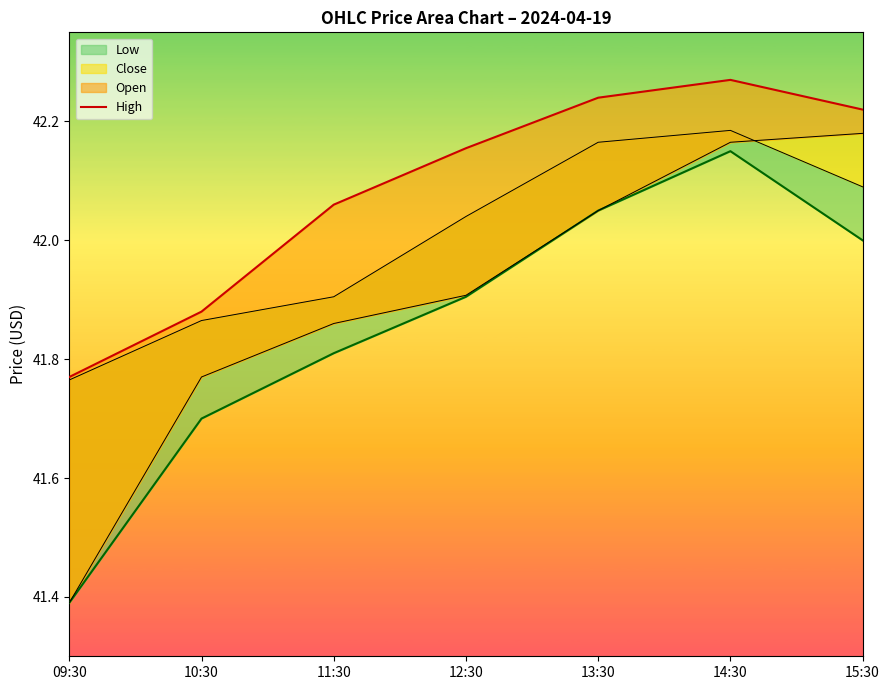

Where is the first local maximum?

14:30